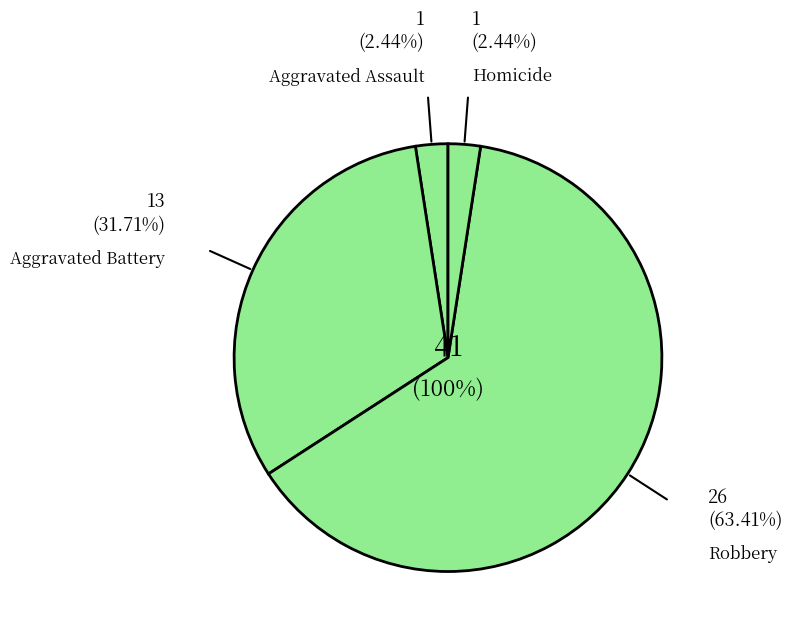

What percentage do Aggravated Battery and Robbery together represent?

95.1%